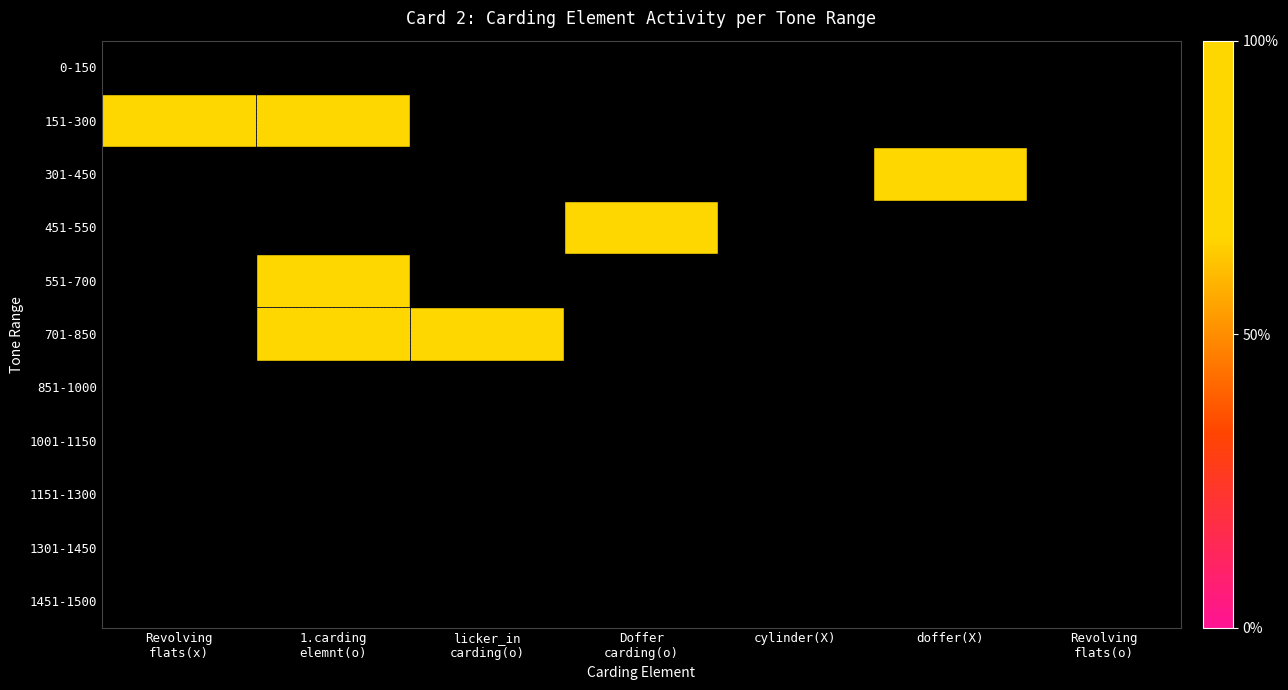

The value of 551-700 at 8 is 1. True or false?

False